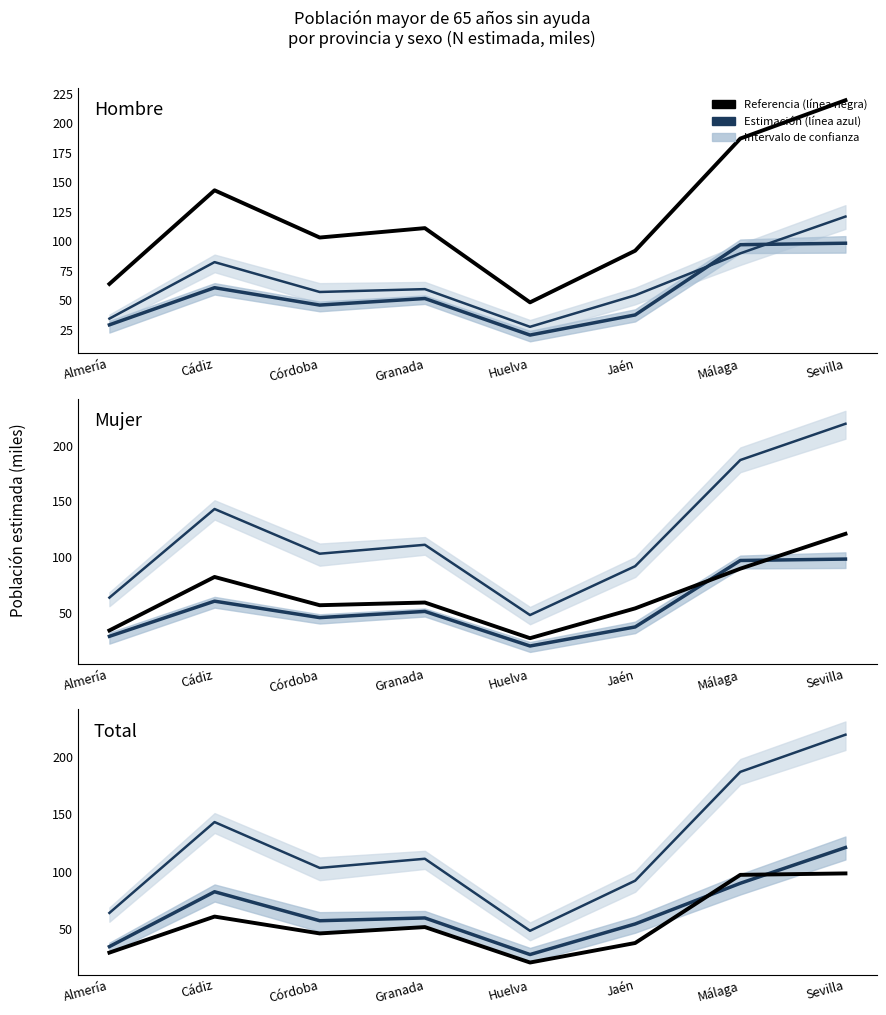

At Cádiz, list the series in order from smallest to largest.

Referencia, Estimación principal, Total estimado